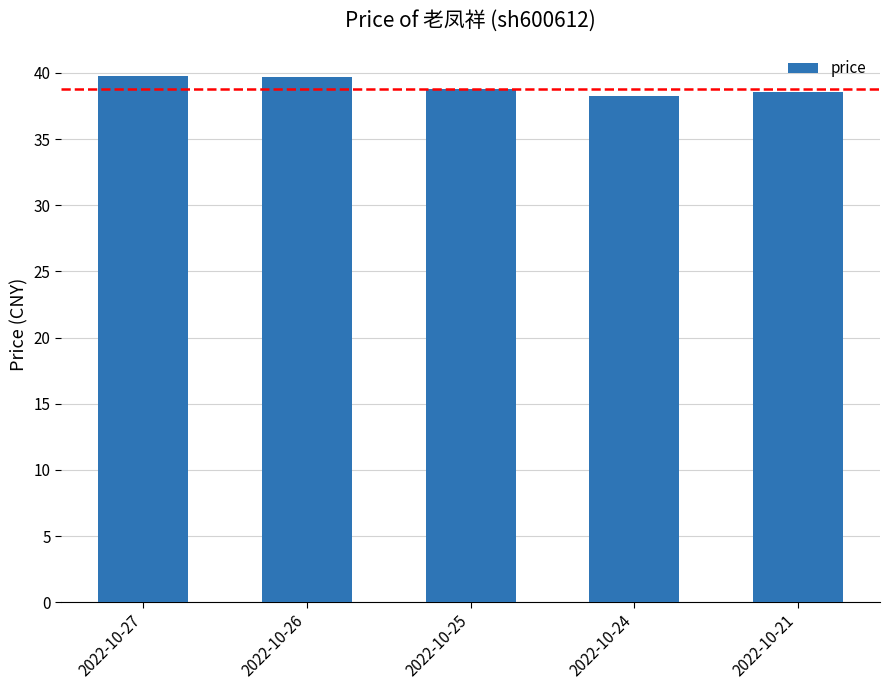

The chart shows a value of 24.6 at 2022-10-27. True or false?

False